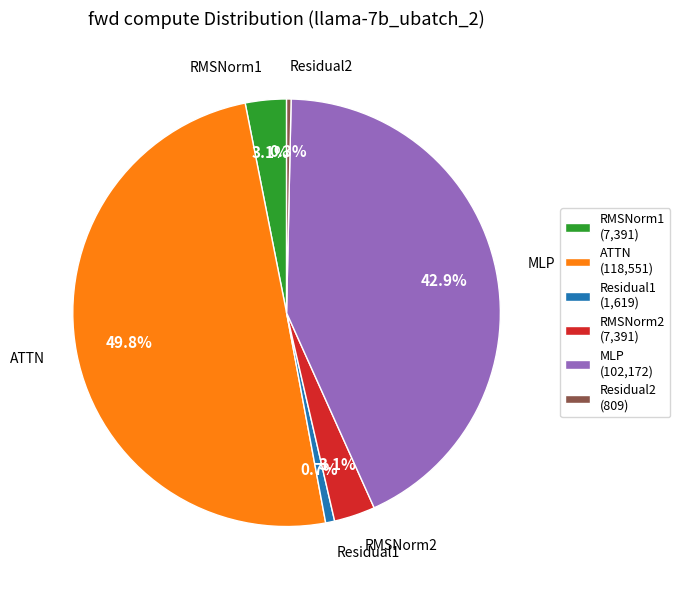

What percentage is NOT represented by MLP?

57.1%